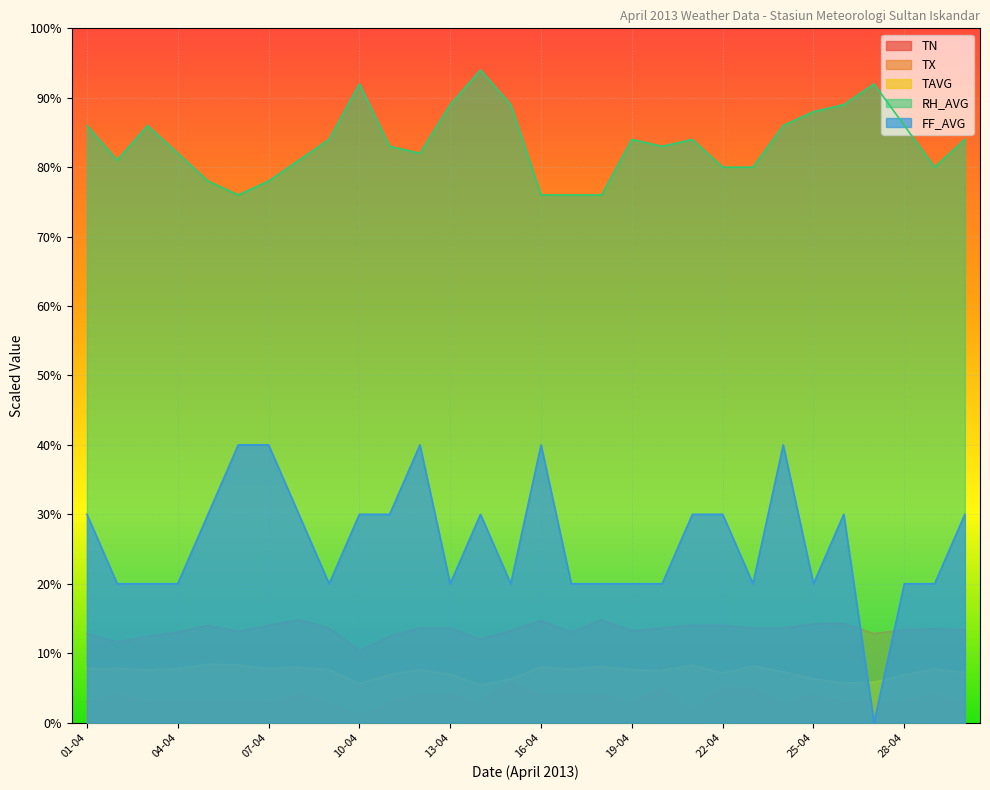

Between 11-04 and 26-04, which series saw the biggest shift?

RH_AVG